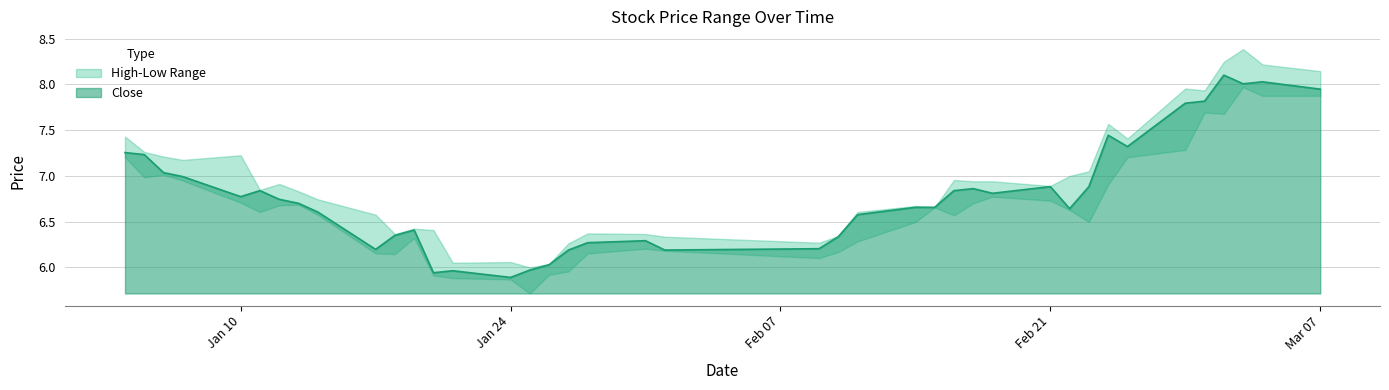

List the series in order of their peak value, highest first.

high, close, low